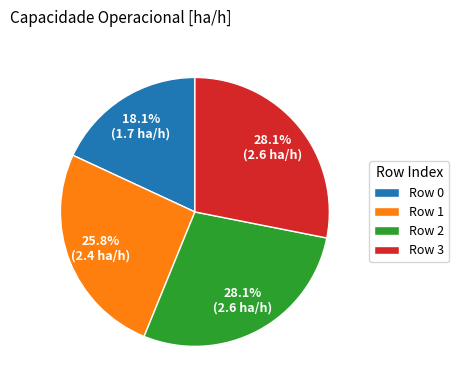

Is Row 0 the majority of the pie?

No